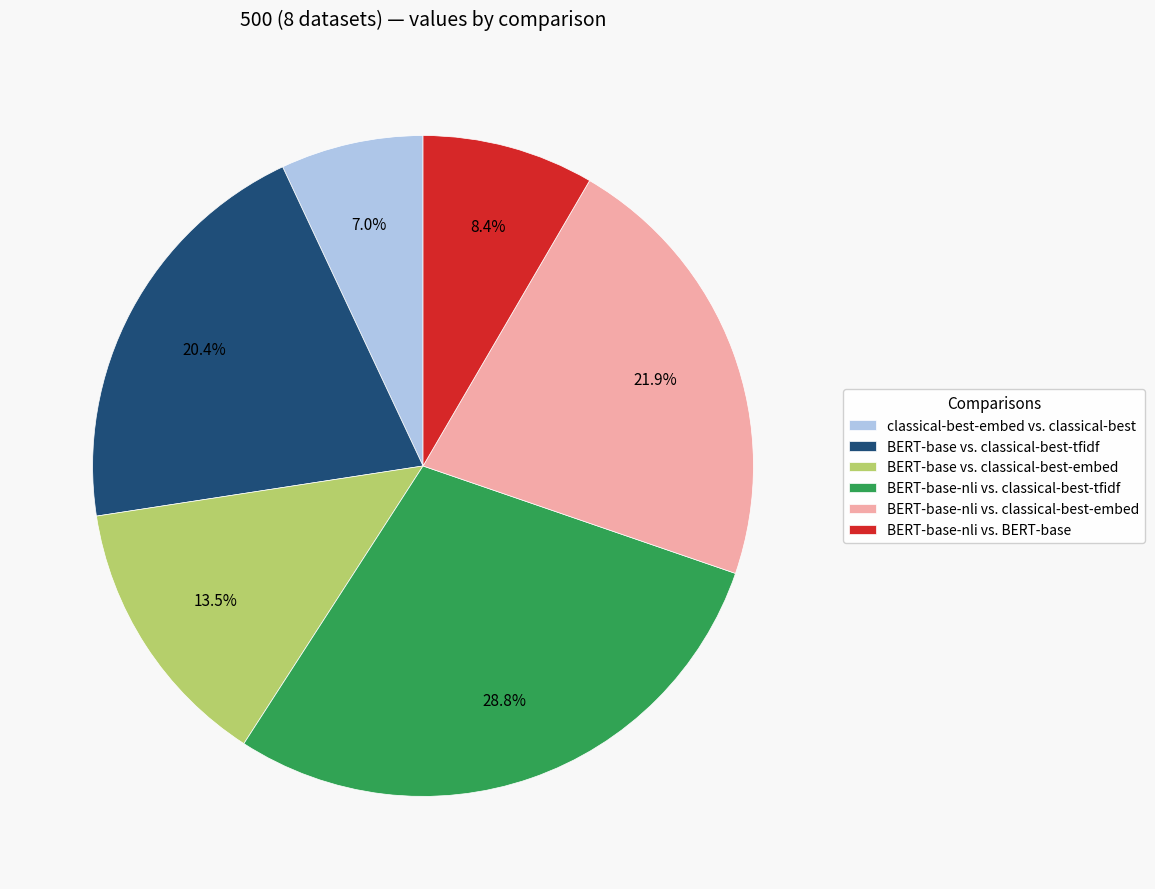

The BERT-base-nli vs. BERT-base slice represents 21% of the pie. True or false?

False